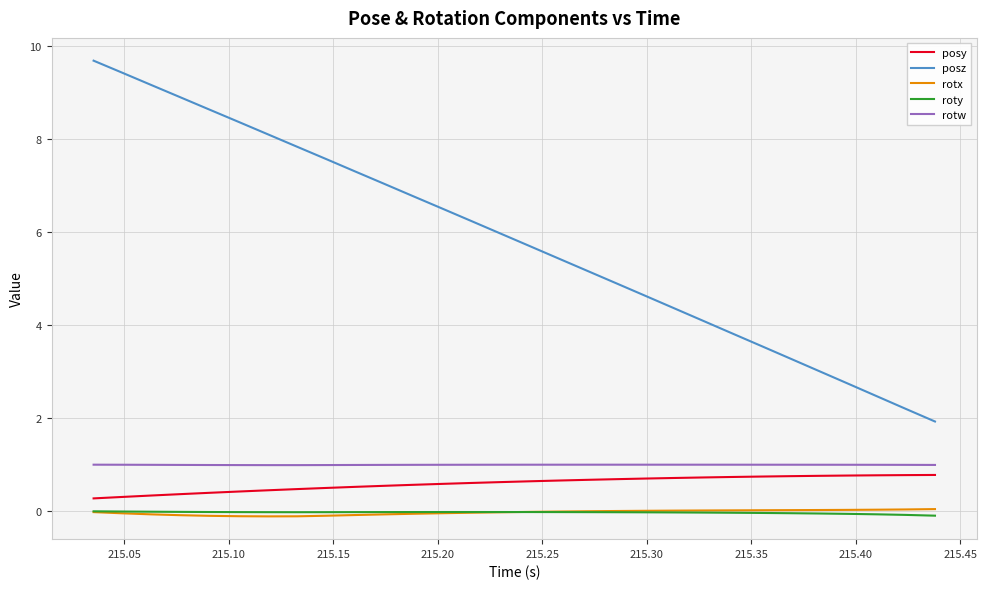

Which series has the largest range (max minus min)?

posz